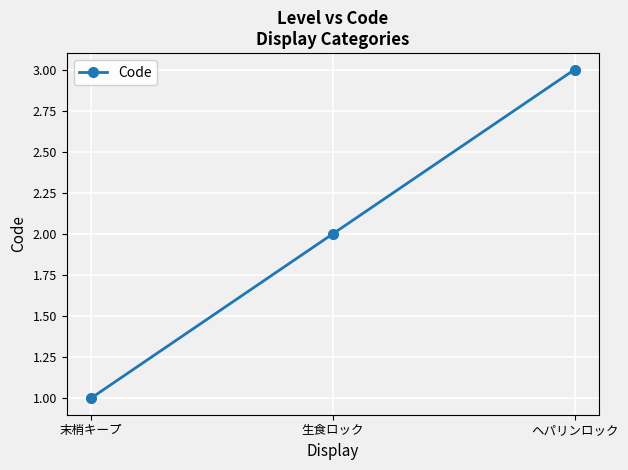

What is the minimum value shown in the chart?

1